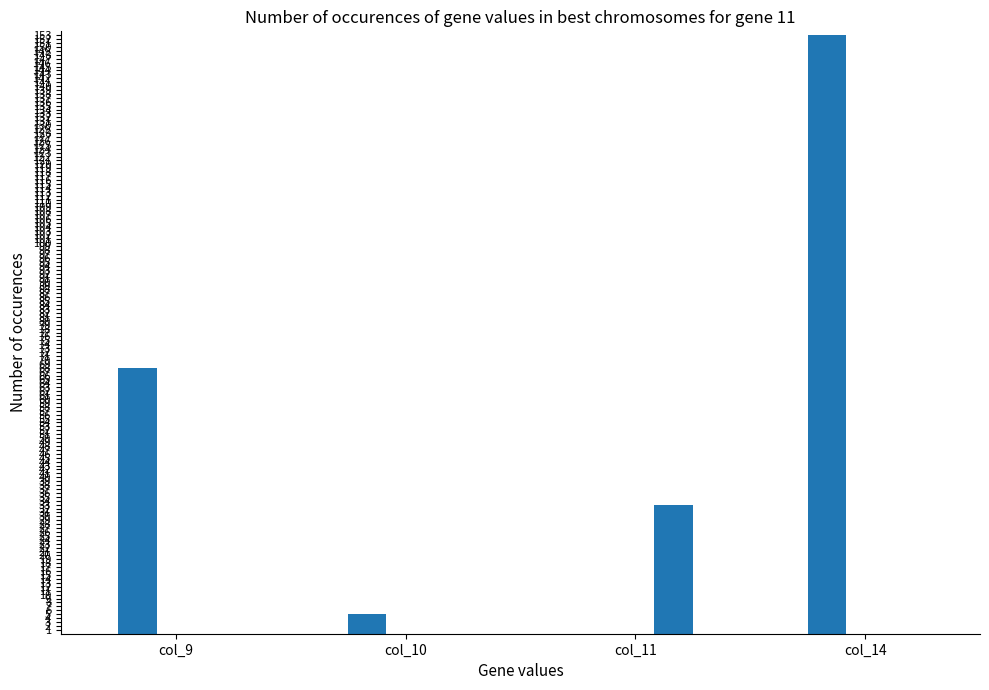

At which category is the sum across all series the highest?

col_14